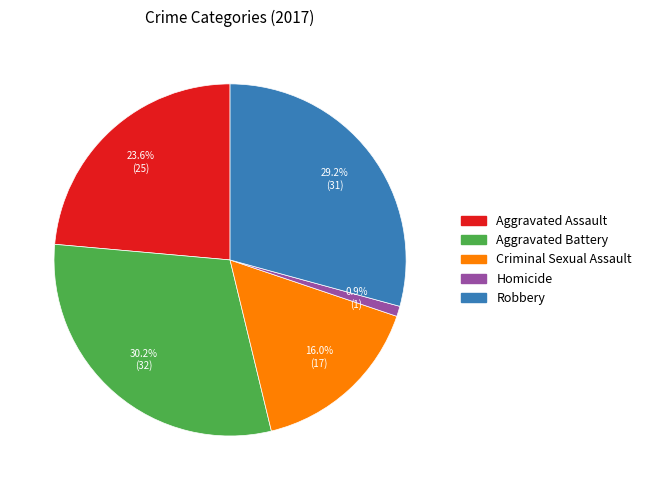

Is it true that Aggravated Assault is 11% of the pie?

False